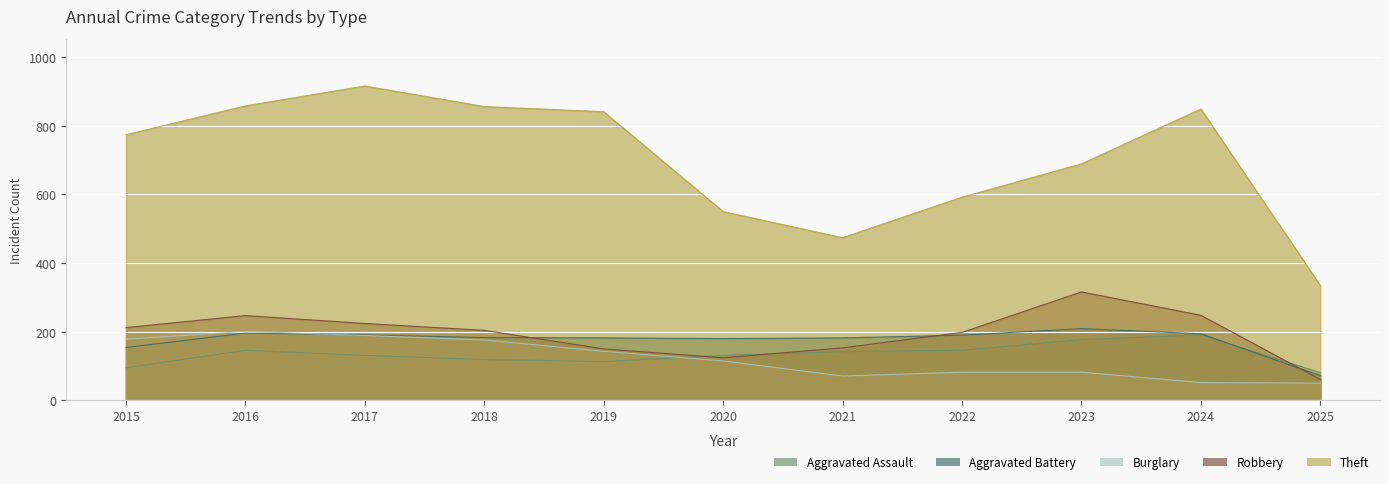

What is the highest value of the Burglary series?

201